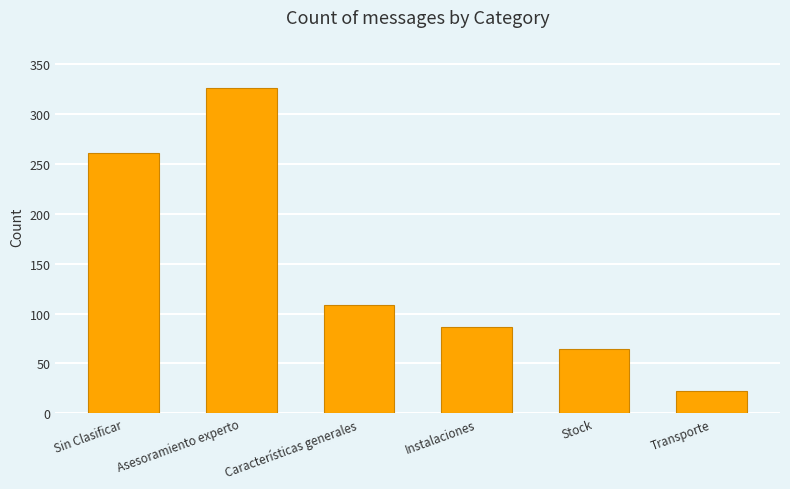

Is it true that the value at Características generales is 109?

True